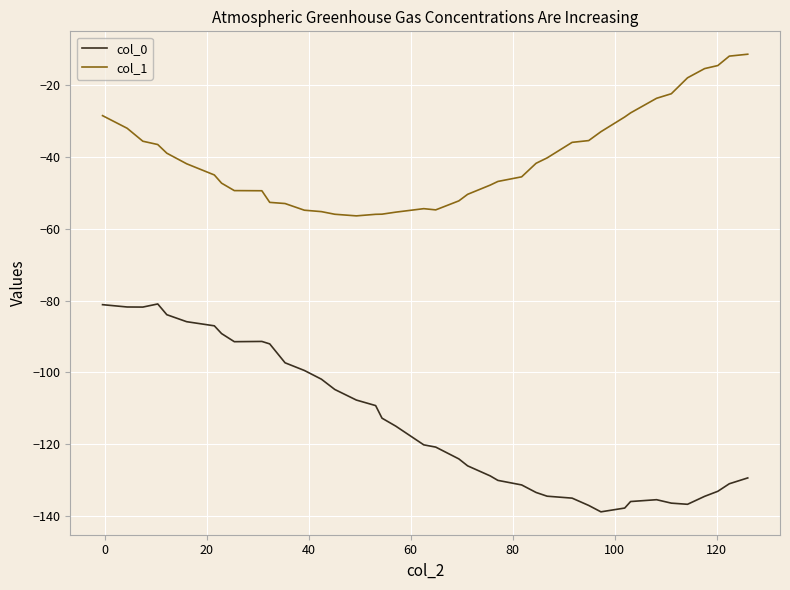

True or false: col_0 and col_1 cross at least once.

False